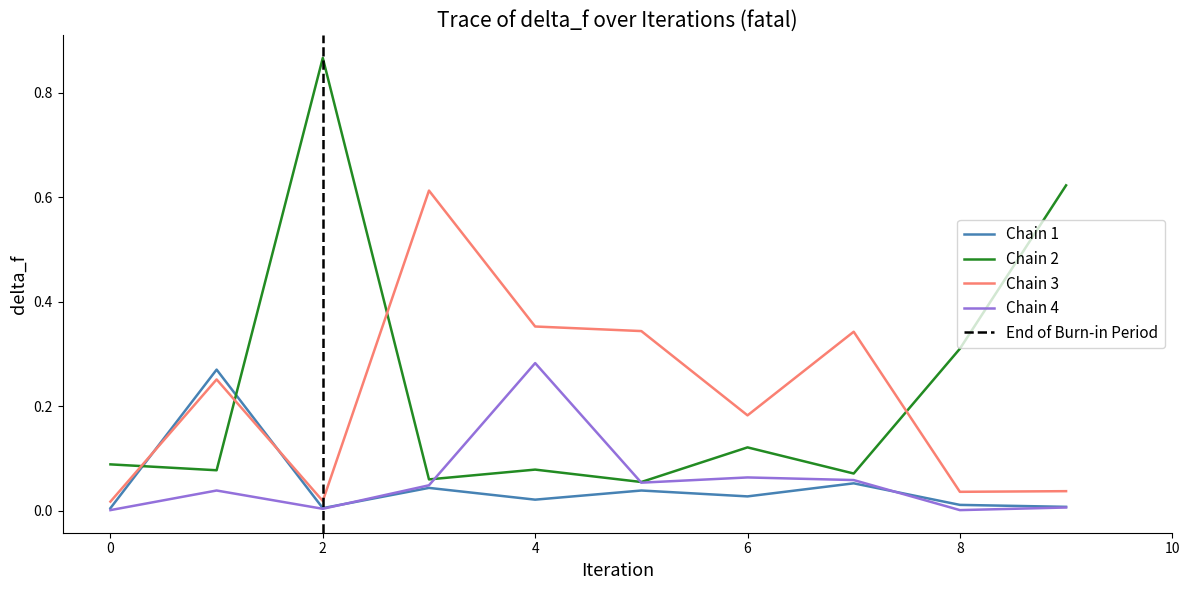

True or false: Chain 2 has a value of 0.1 at 8.

False